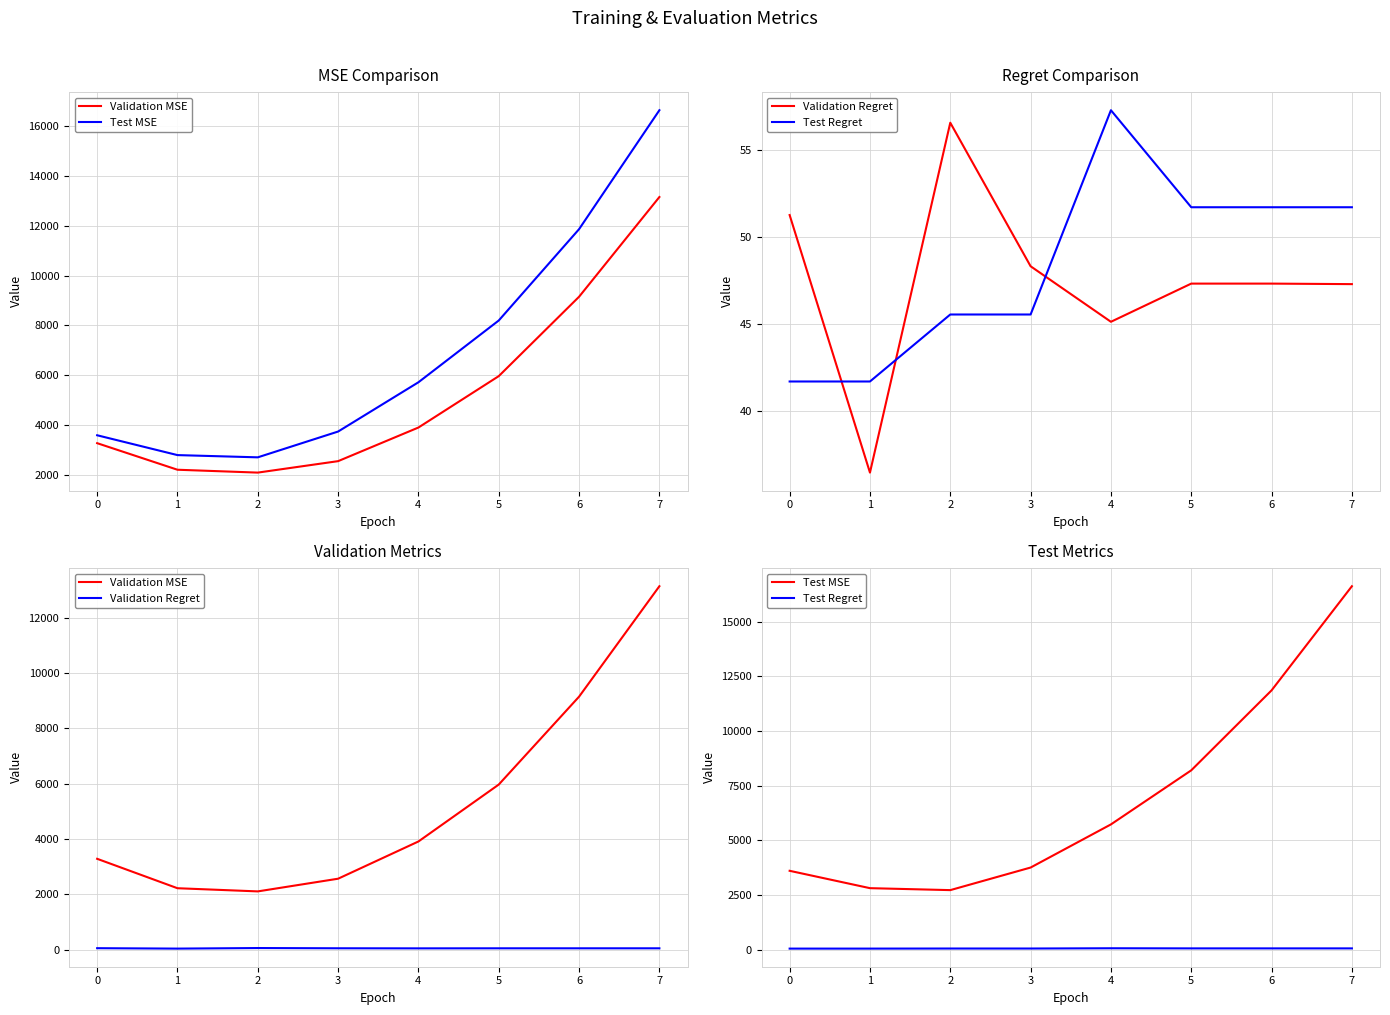

Does the chart display data point markers on the line(s)?

No